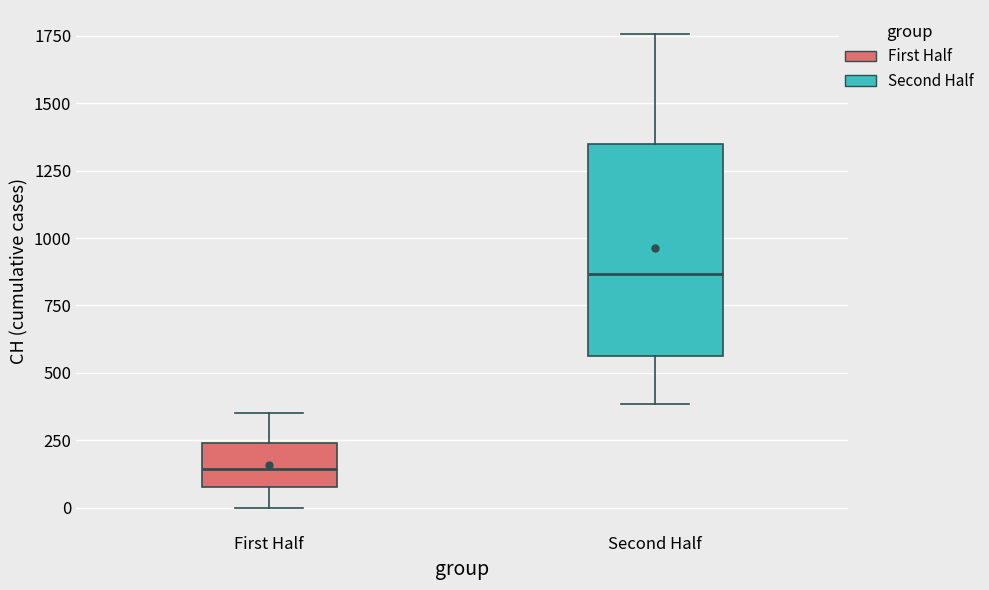

Reading left to right, read every box against the y-axis: the position of its median line, the range the box covers, and the ends of its whiskers. The values are not printed on the chart, so give them approximately, as read against the axis.

First Half: median 150, box 100 to 250, whiskers 0 to 350
Second Half: median 850, box 550 to 1350, whiskers 400 to 1750